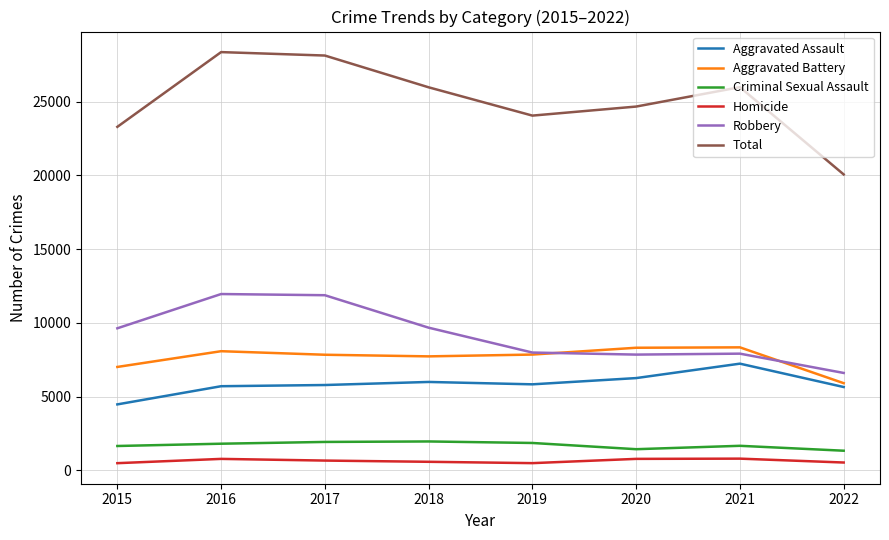

Is the value of Aggravated Battery at 2017 greater than the value of Robbery at 2016?

No